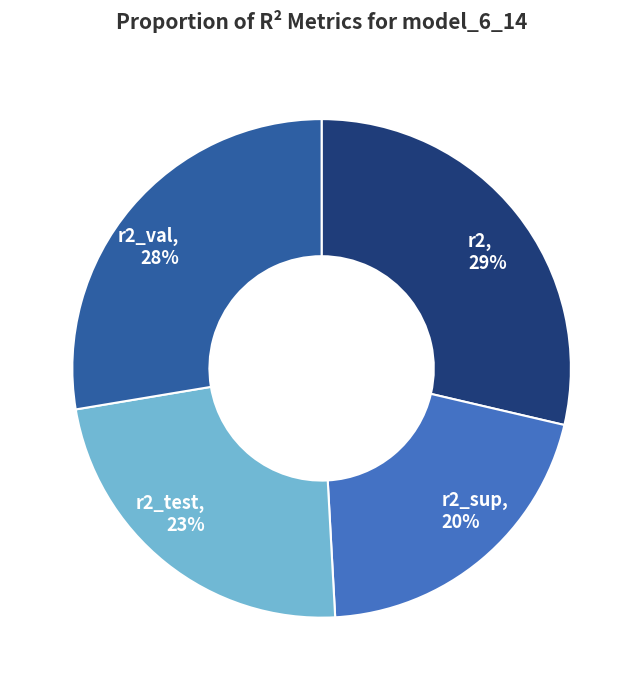

What percentage is the r2 slice, to the nearest percent?

29%